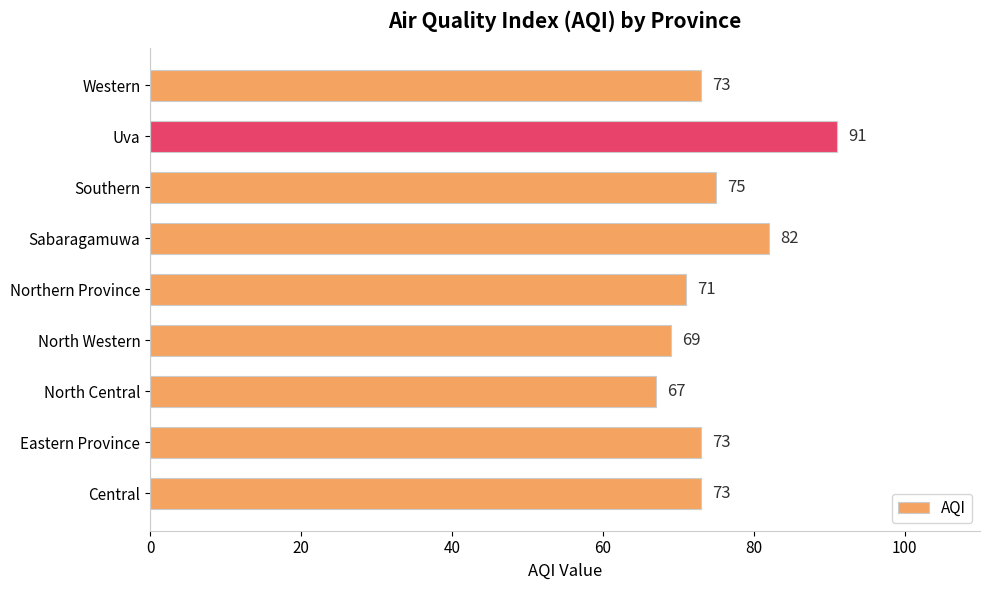

Which category has the lowest value across all series?

North Central